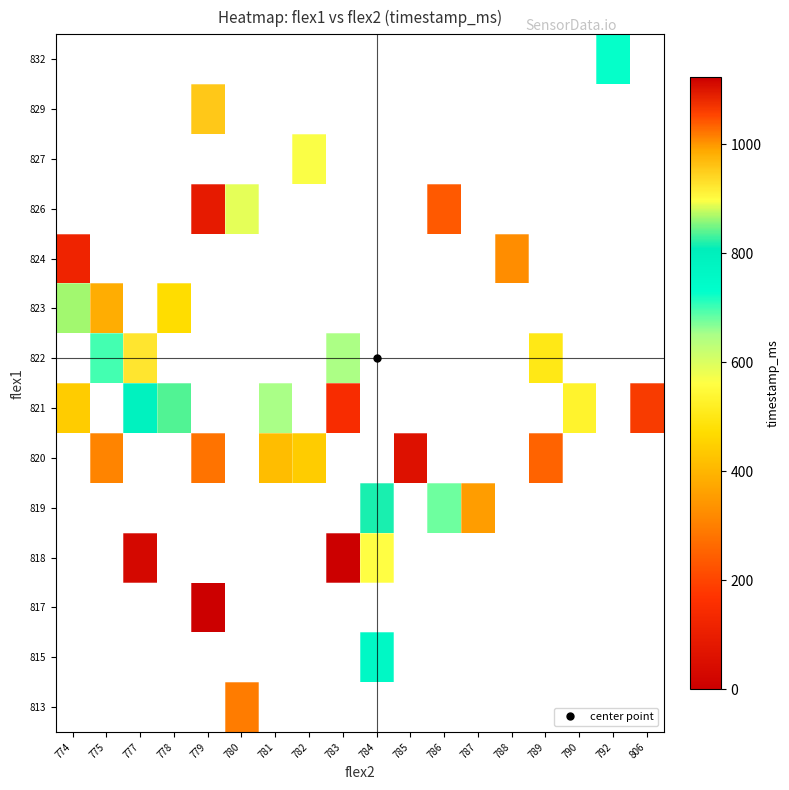

Between 806 and 789, which is larger?

789